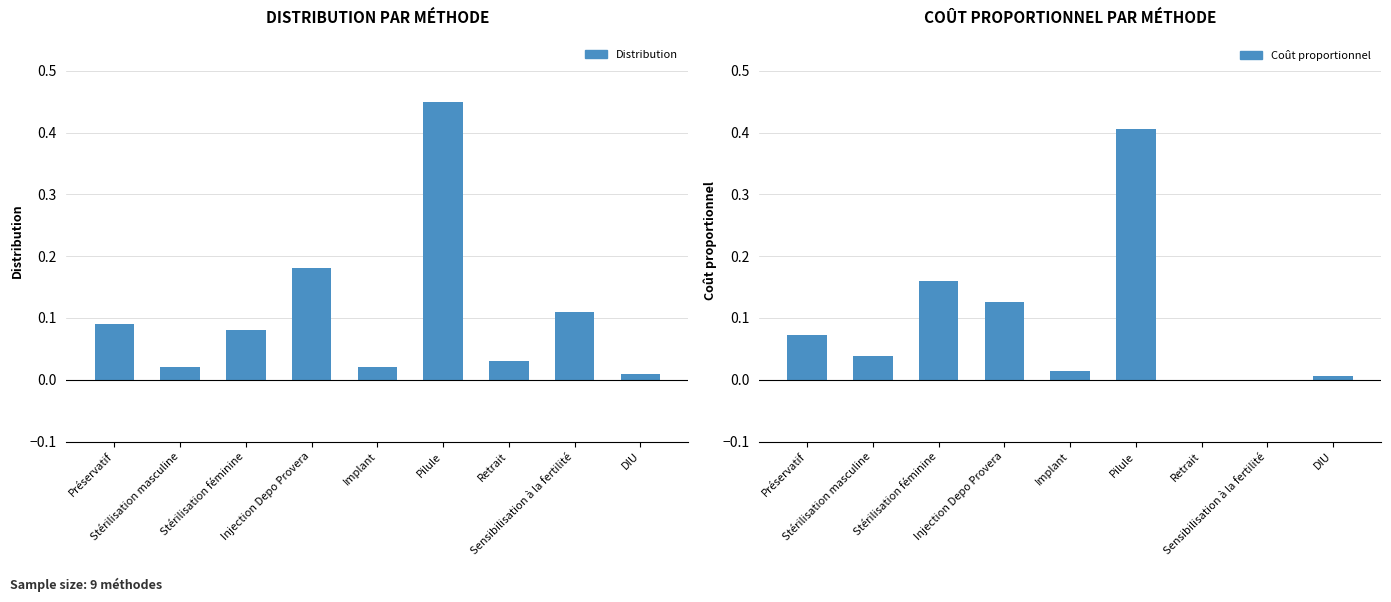

At which label does Distribution reach its minimum?

DIU